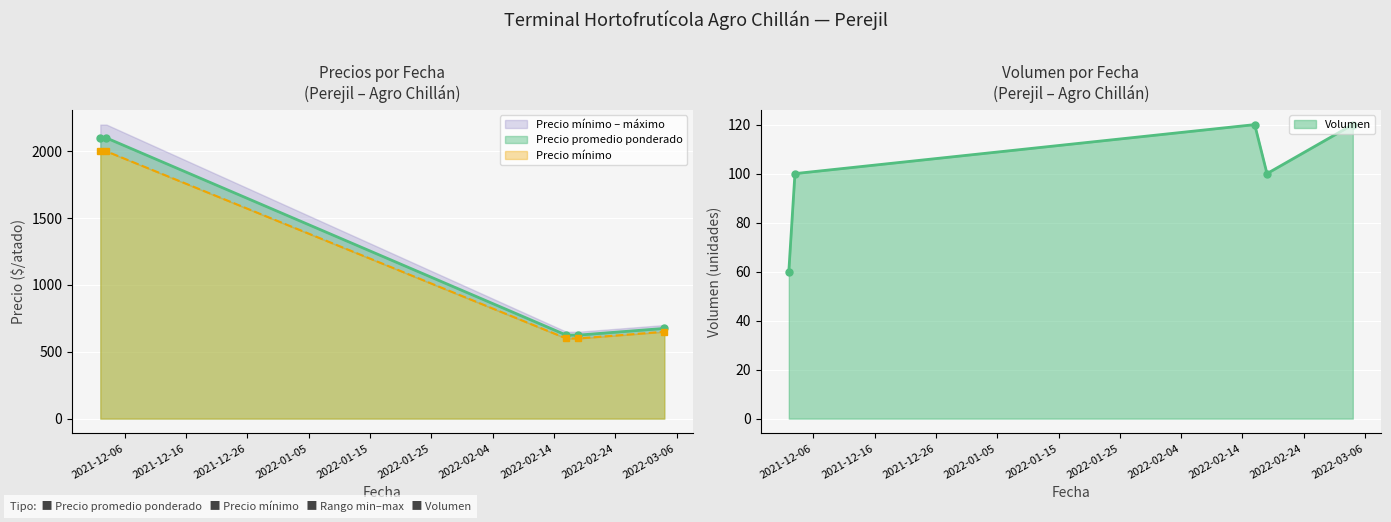

True or false: Volumen and Precio máximo intersect in this chart.

False